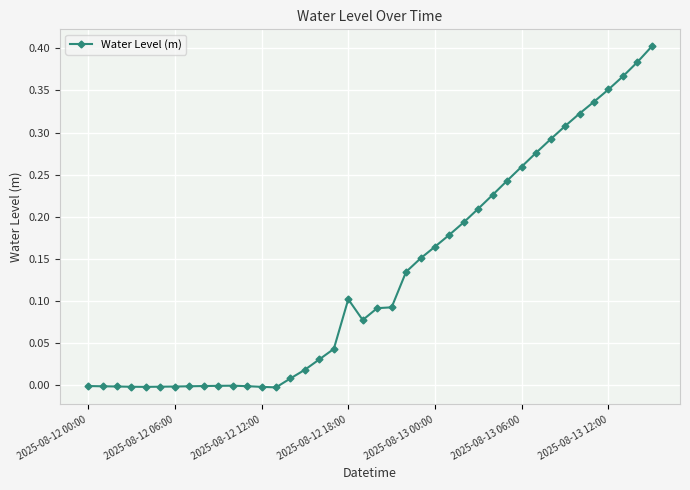

What is the sum of all values?

5.2